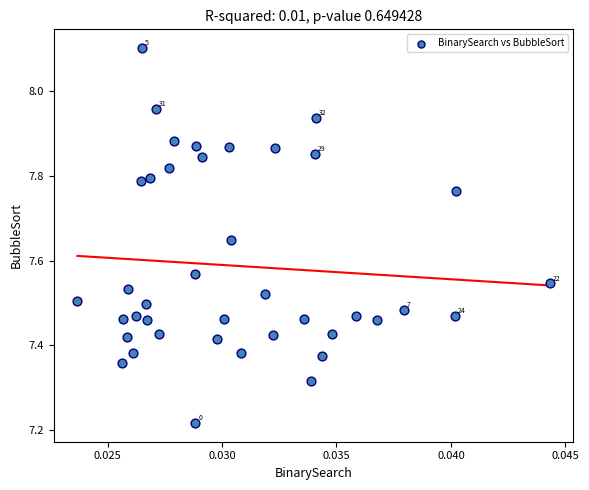

What is the range of Y values (max minus min)?

0.9